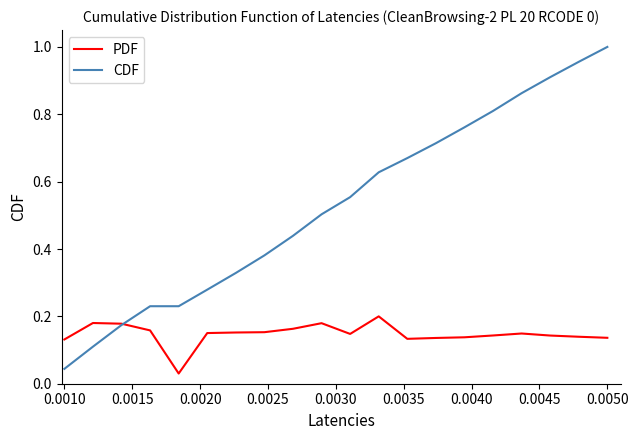

Rank the series by their average value, from highest to lowest.

CDF, PDF